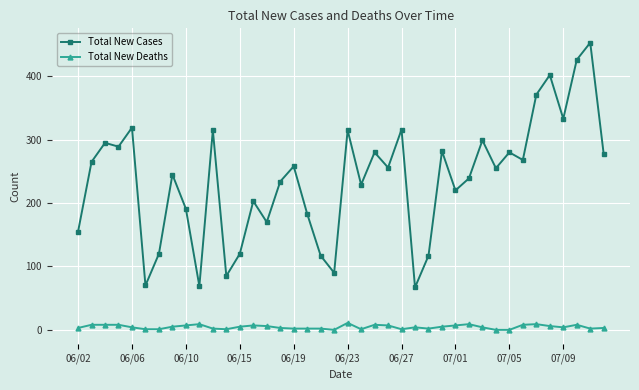

Which series has the largest total across all categories?

Total New Cases